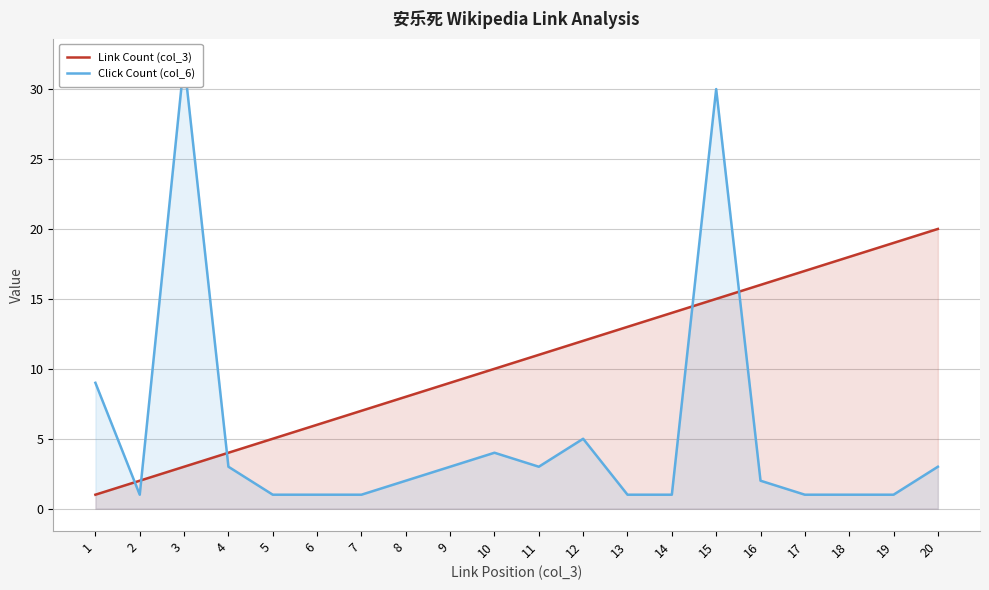

What is the sum of the Click Count (col_6) values at 5 and 7?

2